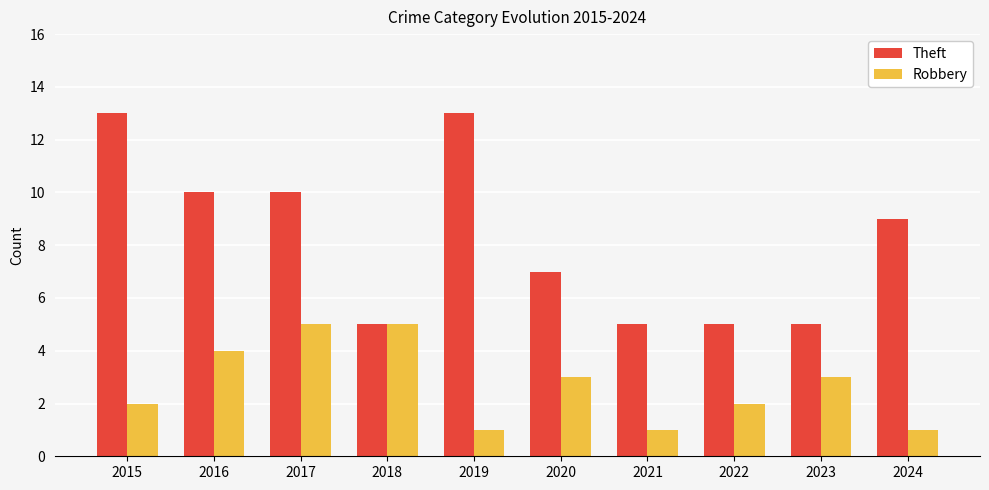

What is the lowest value of the Theft series?

5